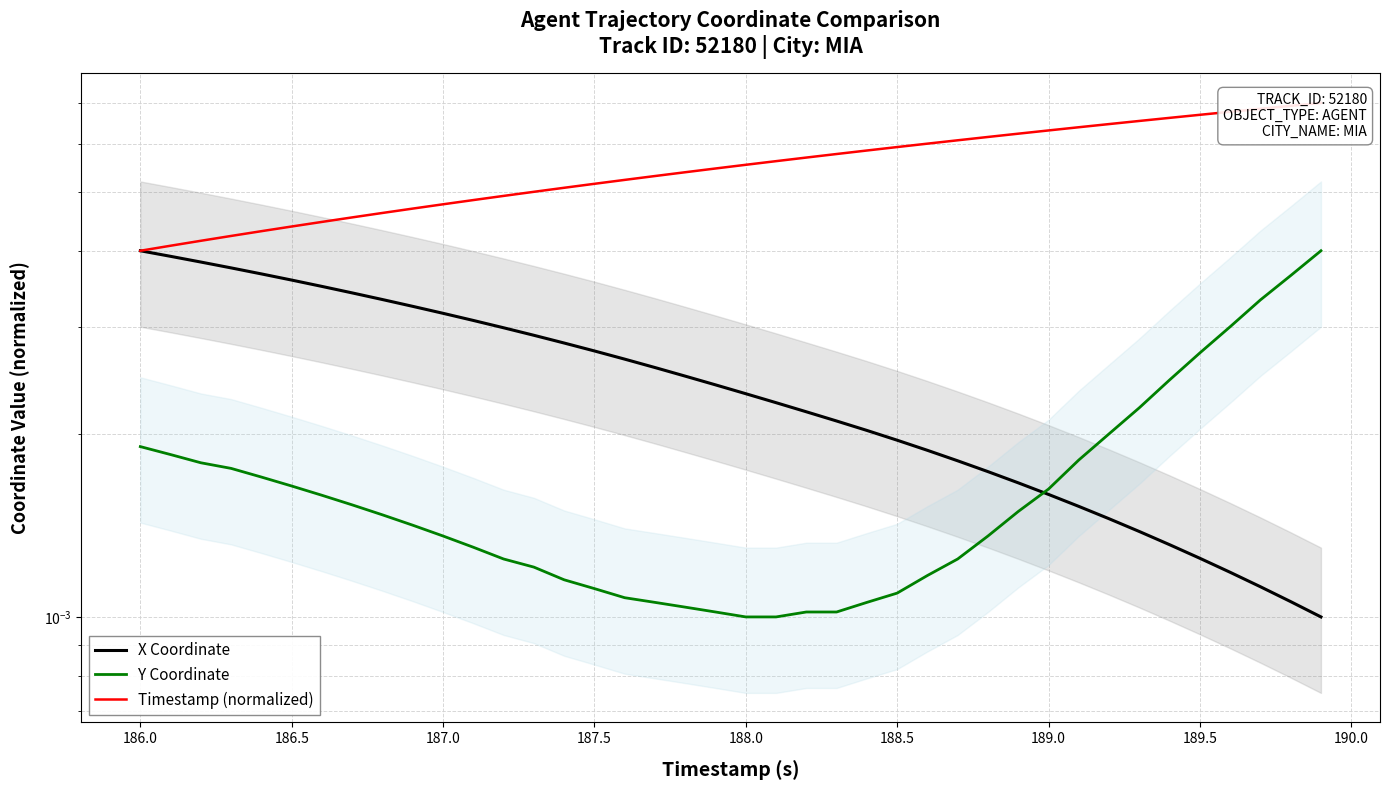

Which series ends up on top after the final intersection of Y Coordinate and X Coordinate?

Y Coordinate